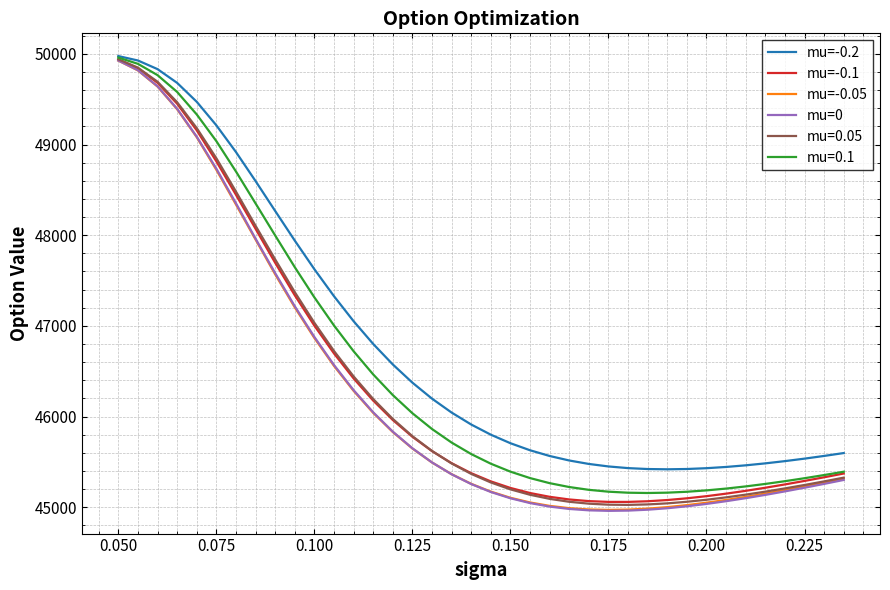

Which series has the largest total across all categories?

mu=-0.2